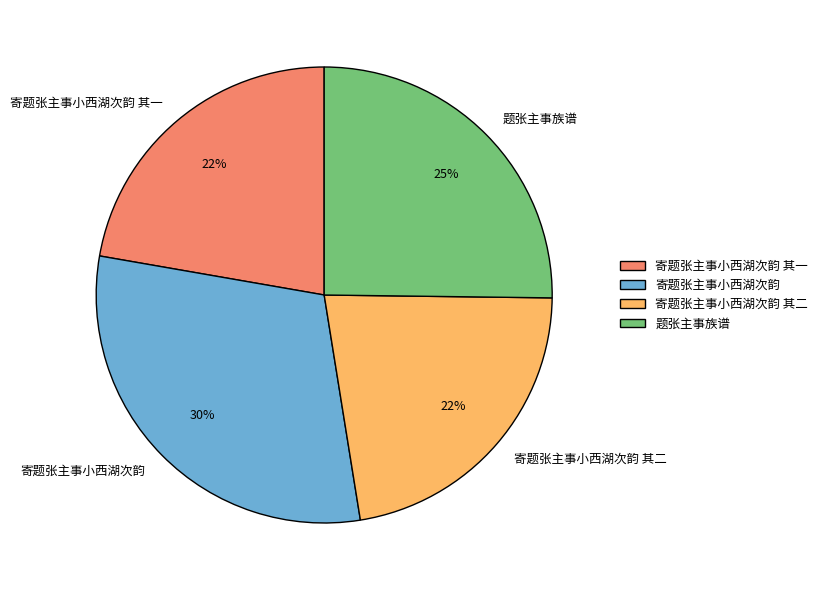

Is 寄题张主事小西湖次韵 the majority of the pie?

No